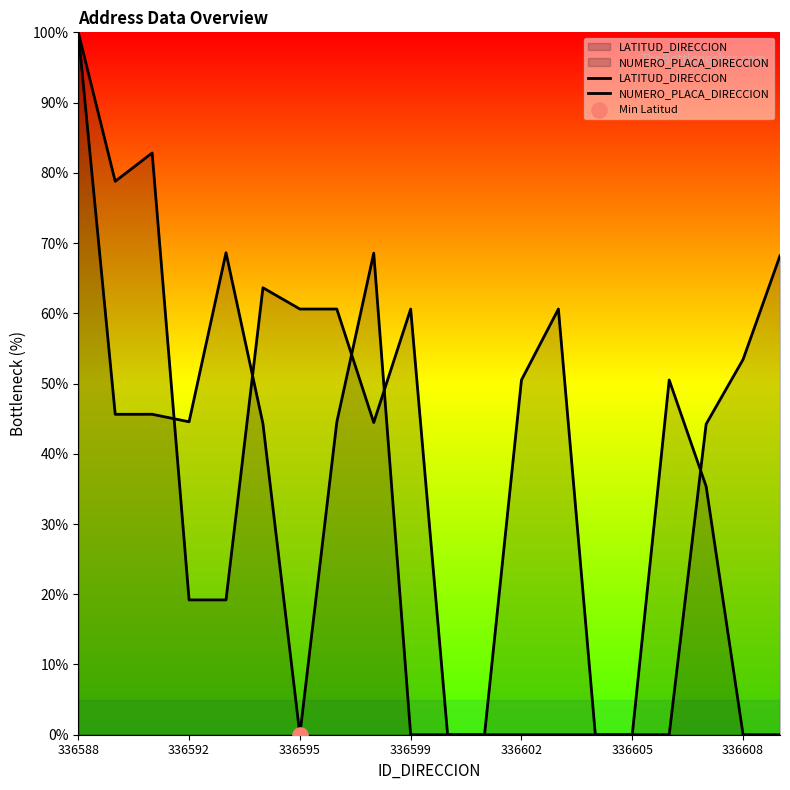

At how many categories does at least one series exceed 45?

14